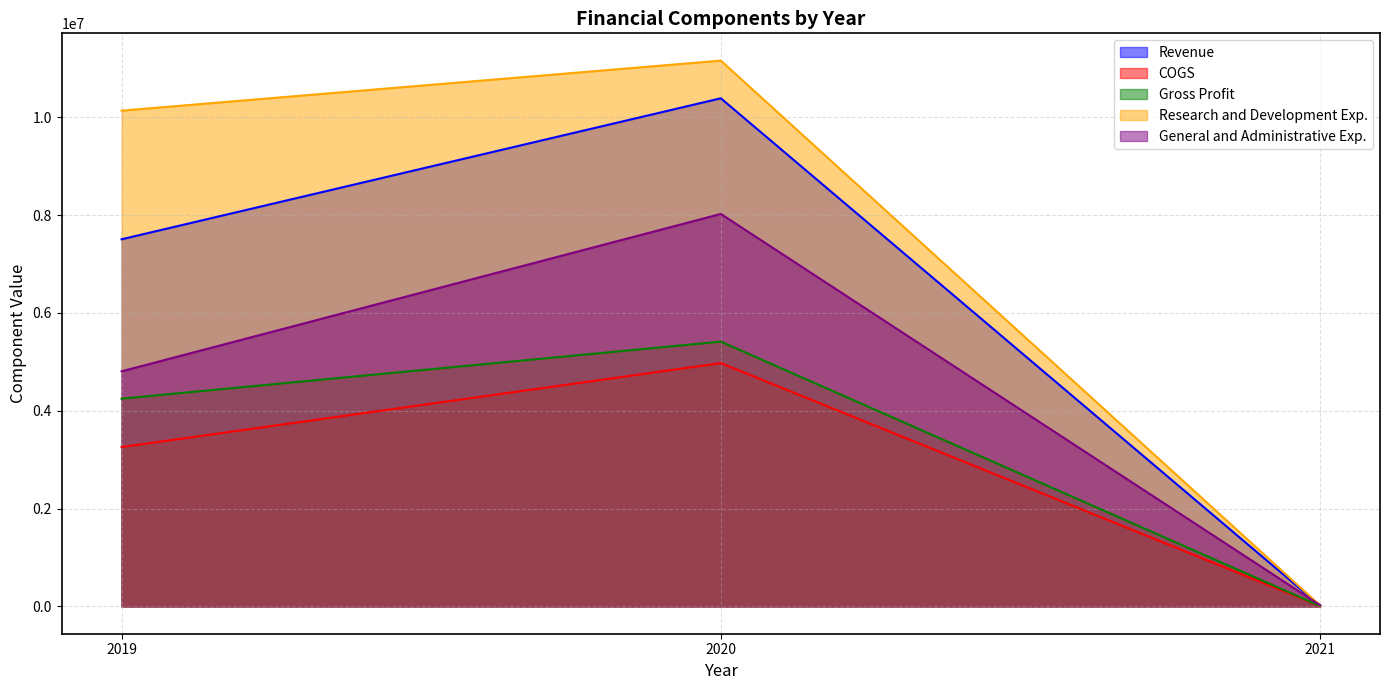

The General and Administrative Exp. series shows 26349 at 2021. True or false?

True